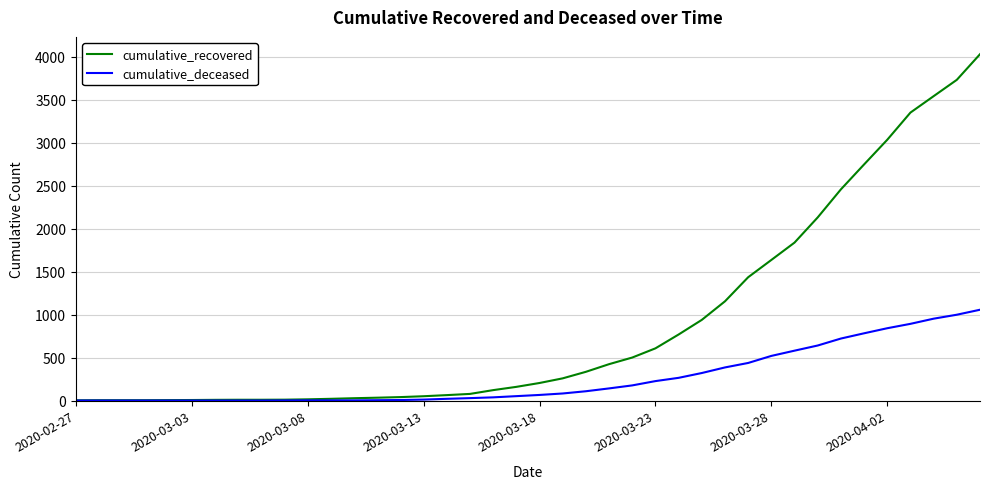

What is the greatest value displayed?

4028